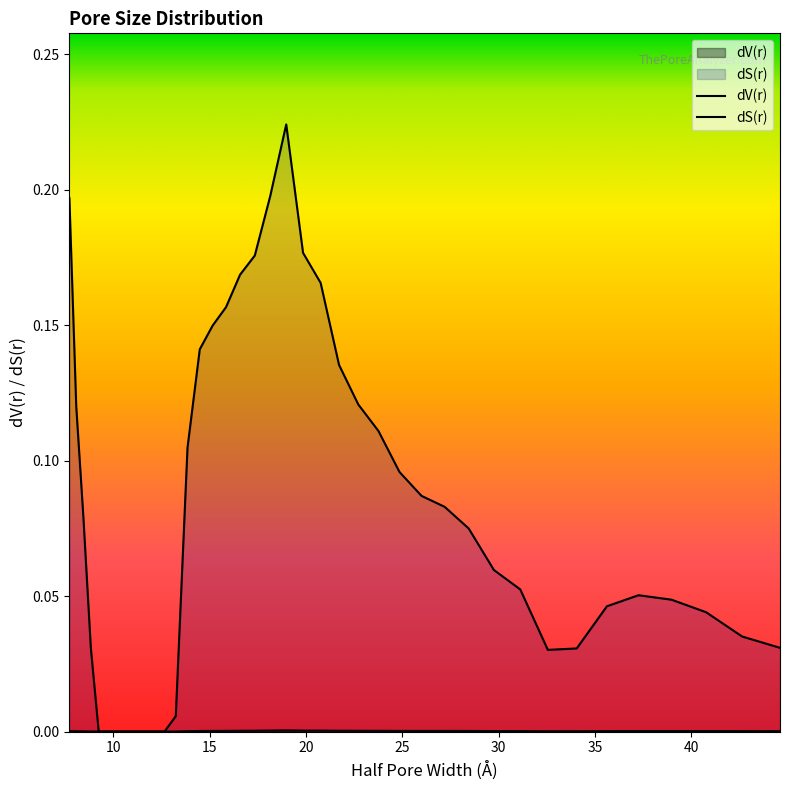

How many lines are shown in the chart?

2